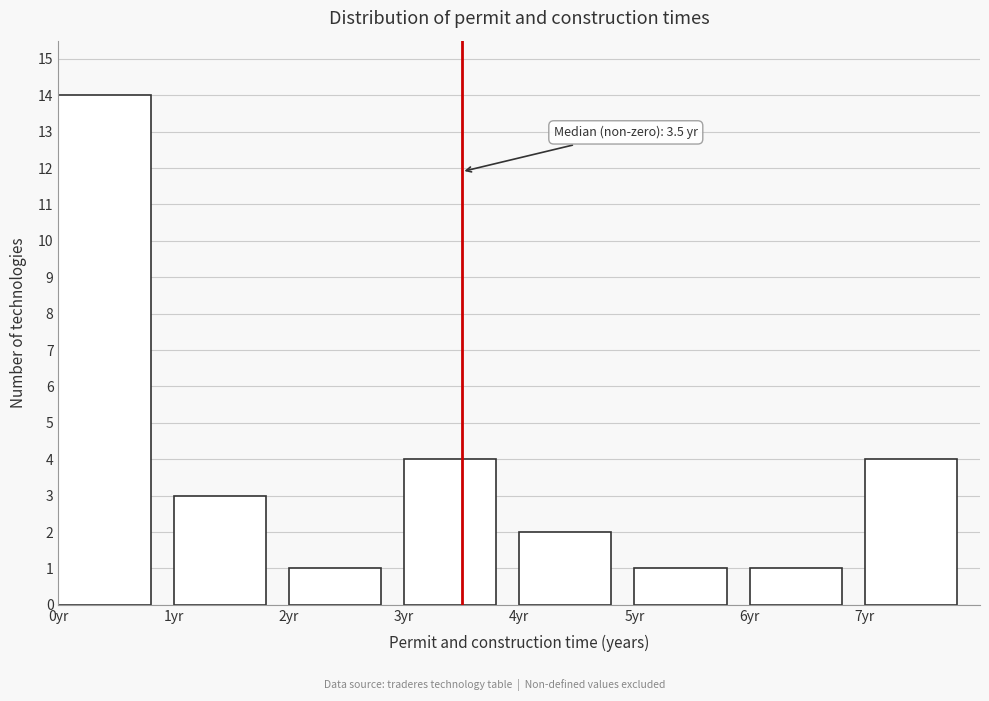

Which range on the x-axis has the tallest bar?

0 to 1